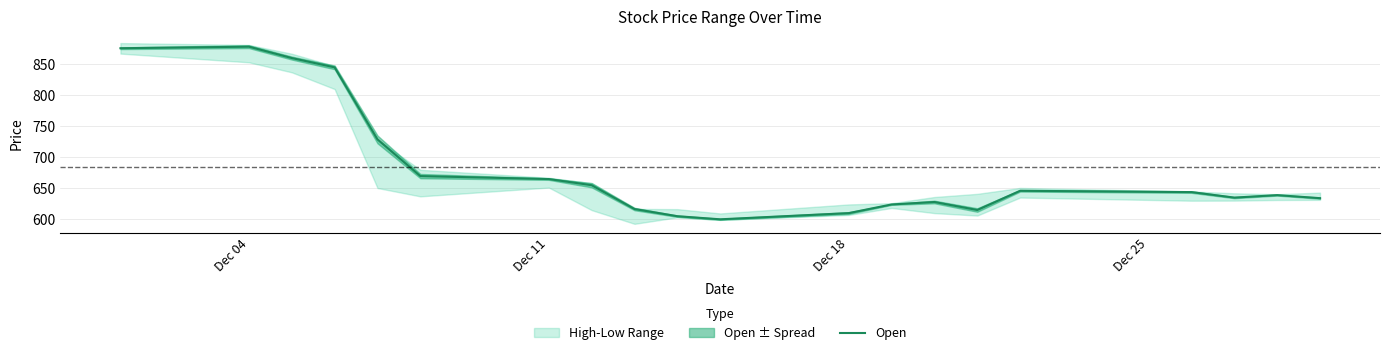

The Open series shows 664.9 at Dec 11. True or false?

True